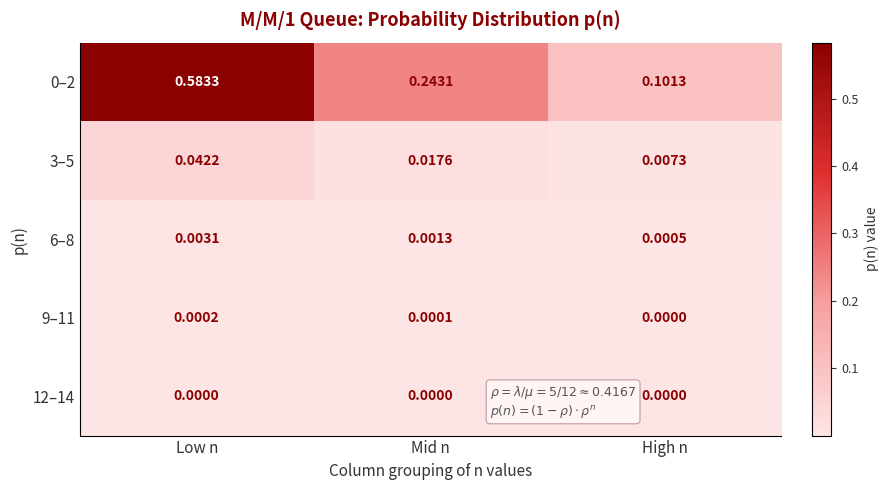

Count the number of categories in the chart.

3